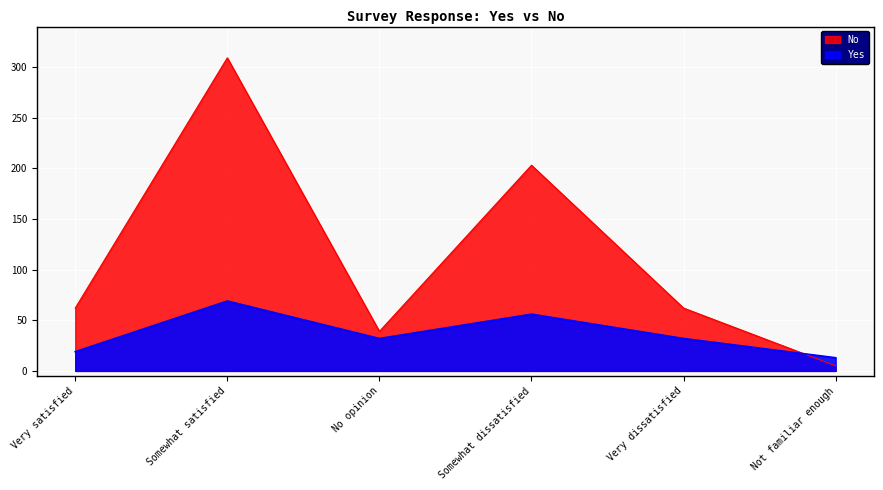

What is the difference between the maximum and minimum values in the Yes series?

56